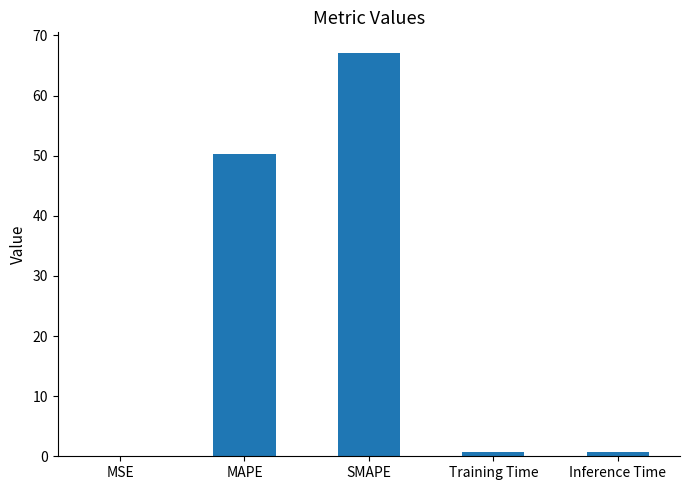

What is the sum of all values?

119.0